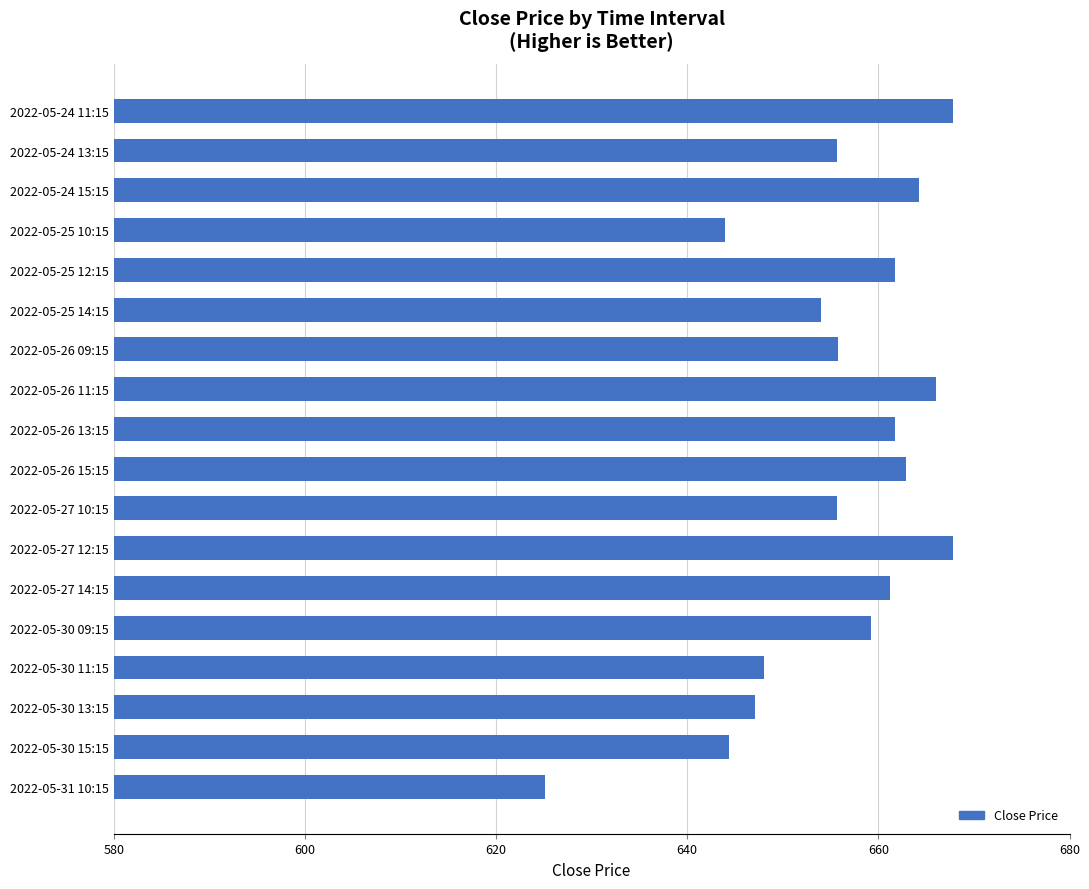

How many data points does each series have?

18